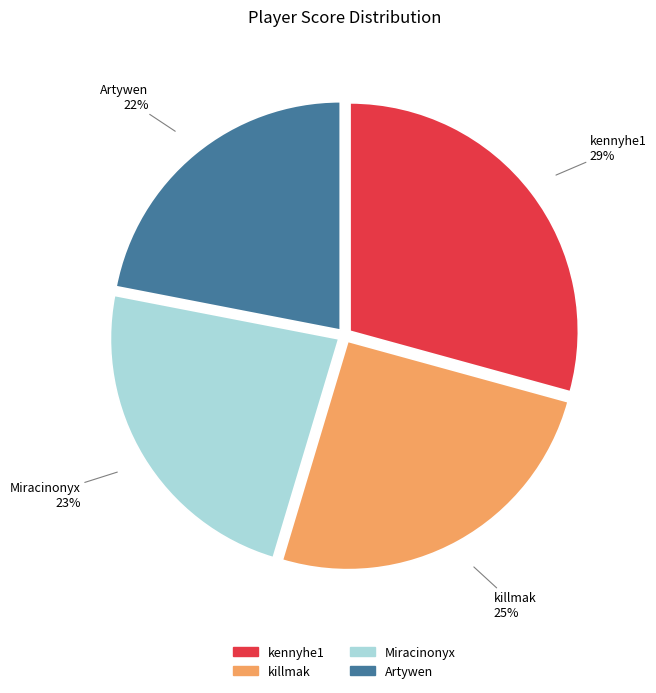

To the nearest percent, what is the difference between the kennyhe1 and Artywen slice percentages?

7%